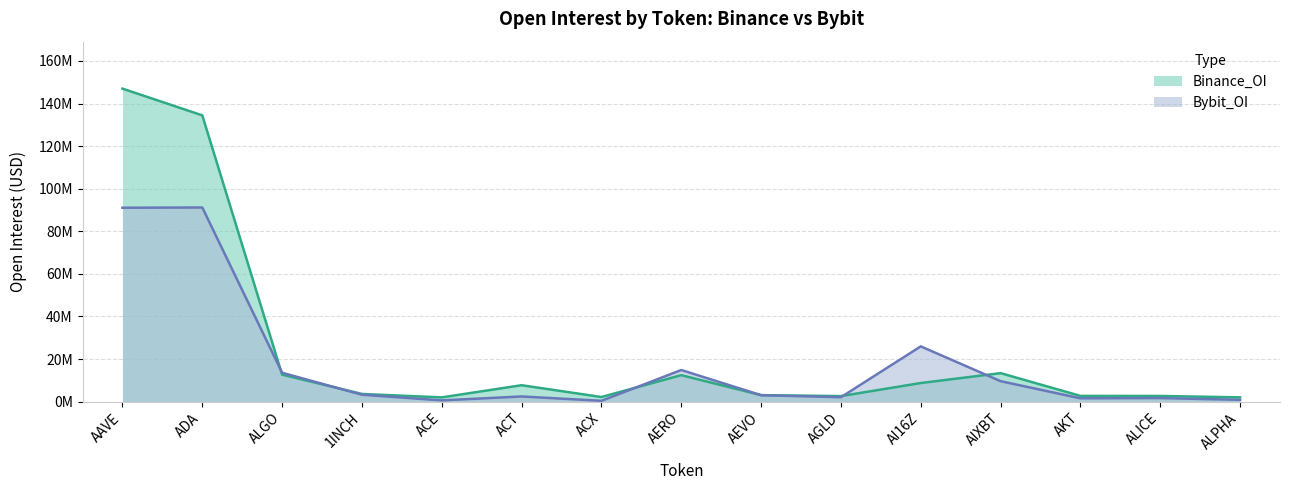

Where is Bybit_OI nearest to the value 45793070?

AI16Z